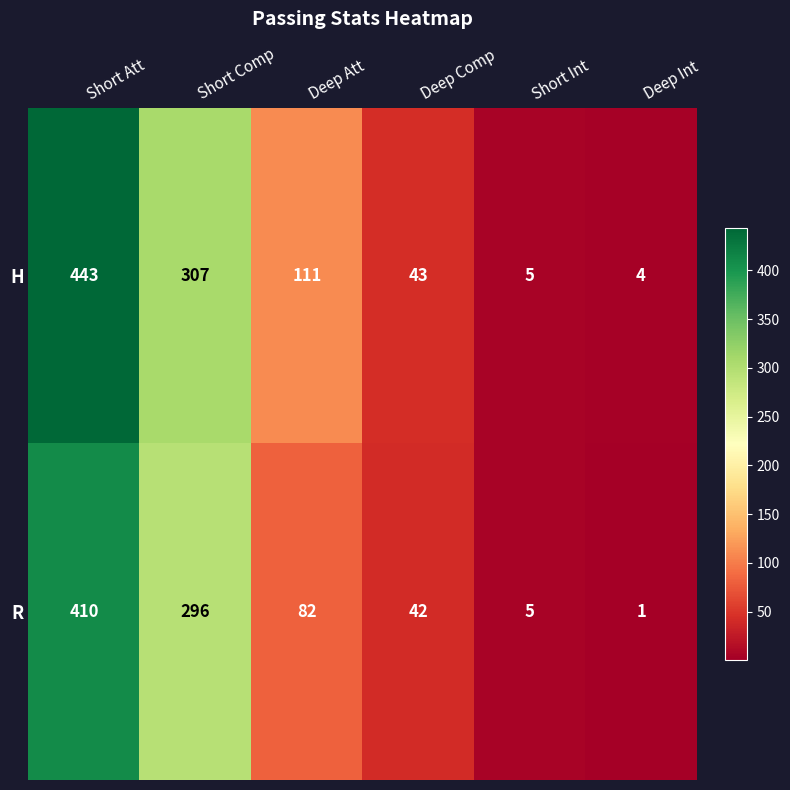

How many distinct data groups are displayed?

2